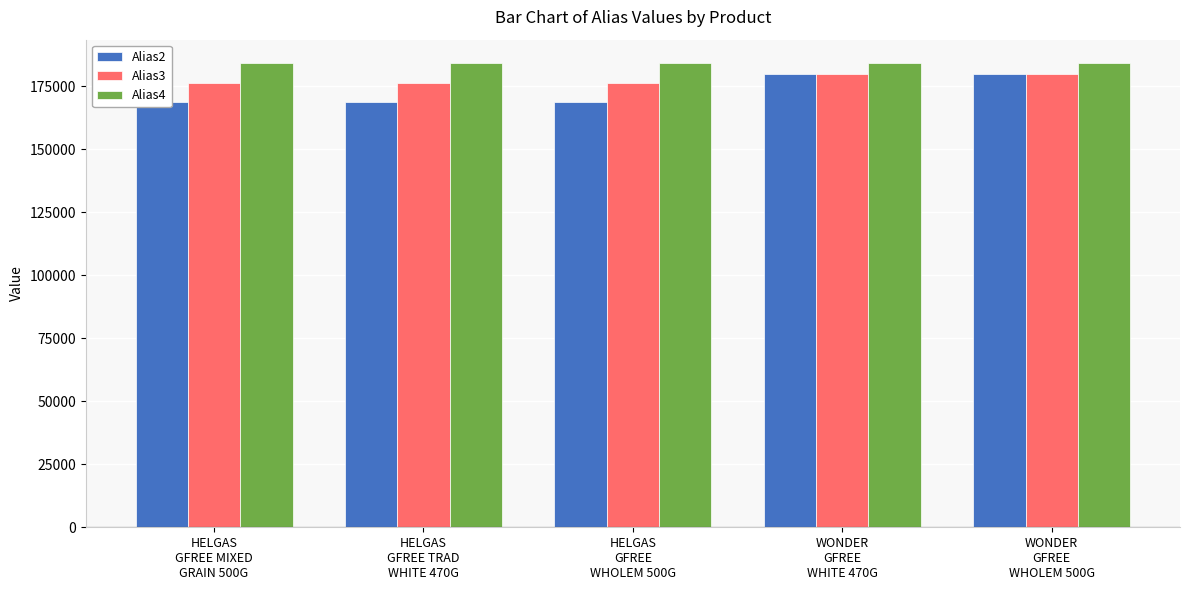

Which series has the largest range (max minus min)?

Alias2